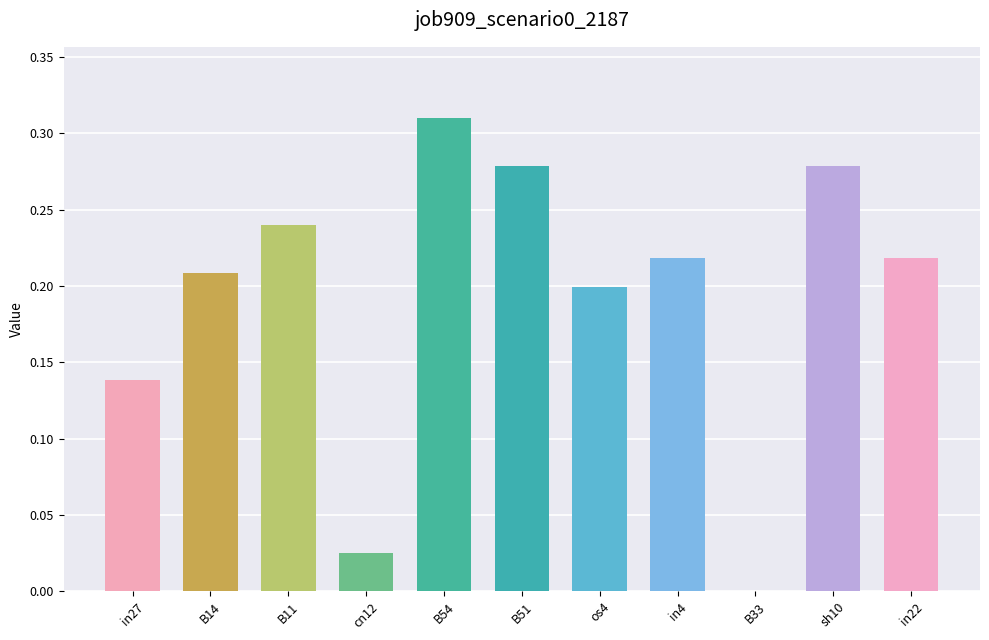

Which has a higher value, B54 or B14?

B54